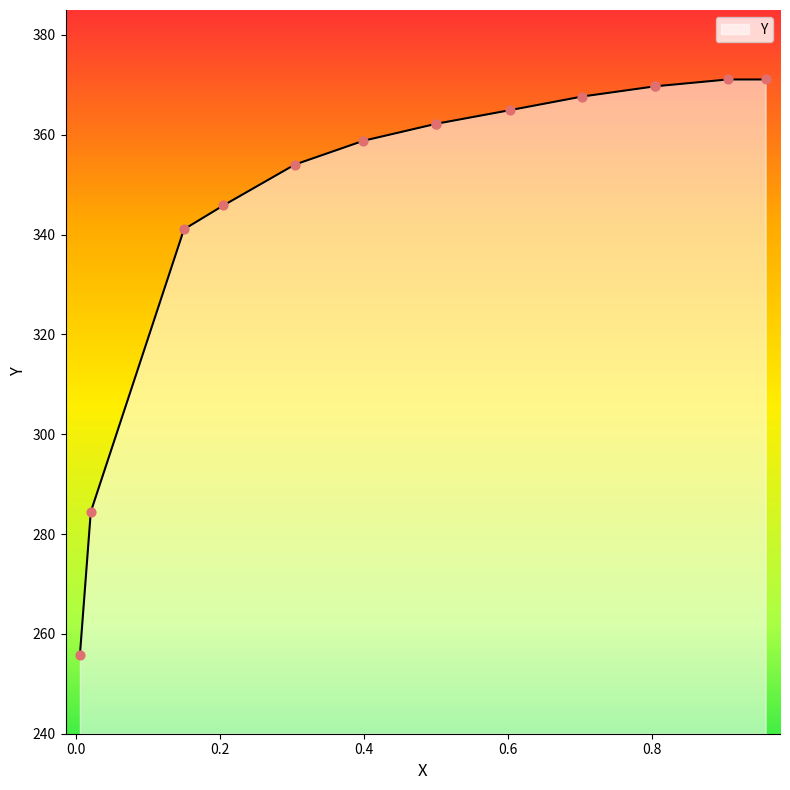

What is the change in value from 0.805 to 0.3994?

-10.9